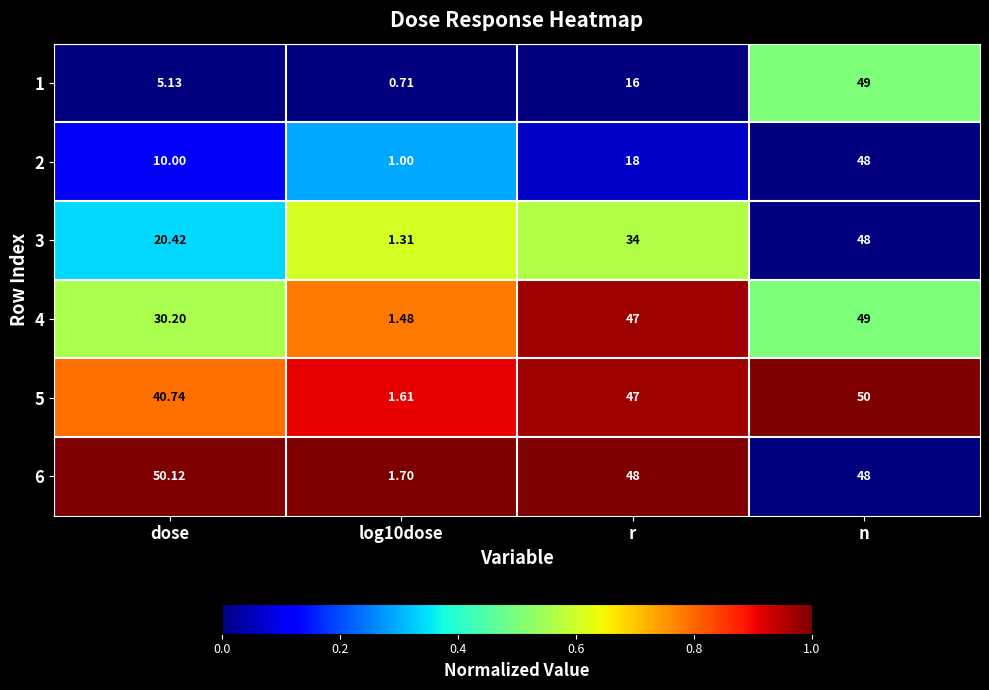

Which label corresponds to the largest value in the chart?

dose